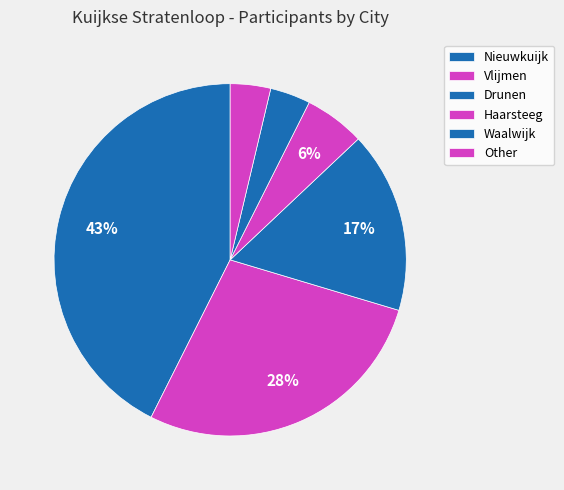

How many slices are in this pie chart?

6